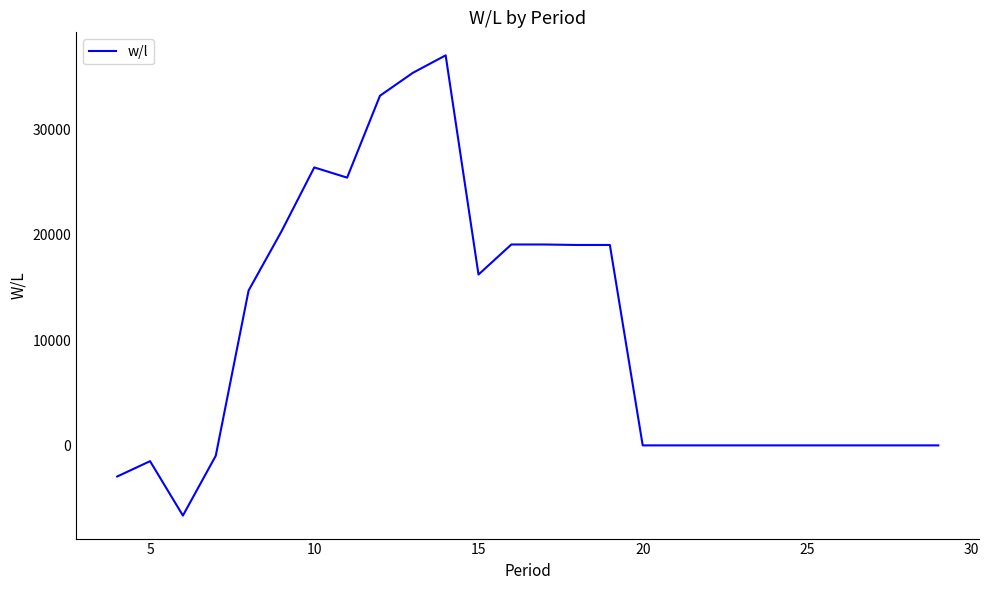

What is the difference between the maximum and minimum values?

43740